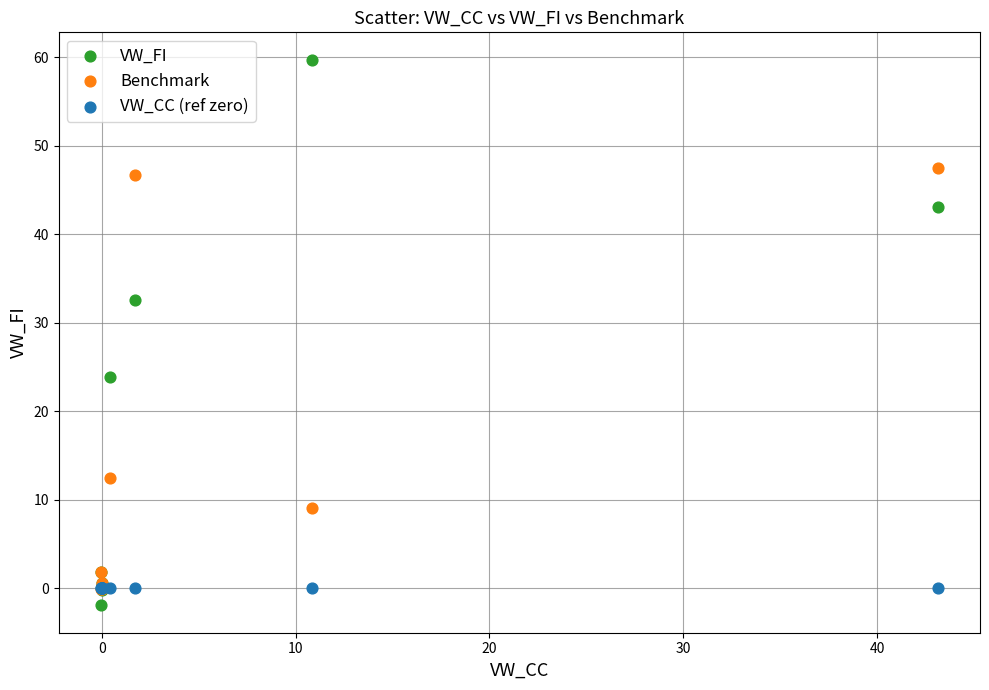

In the Benchmark series, what Y value is closest to 23?

12.4